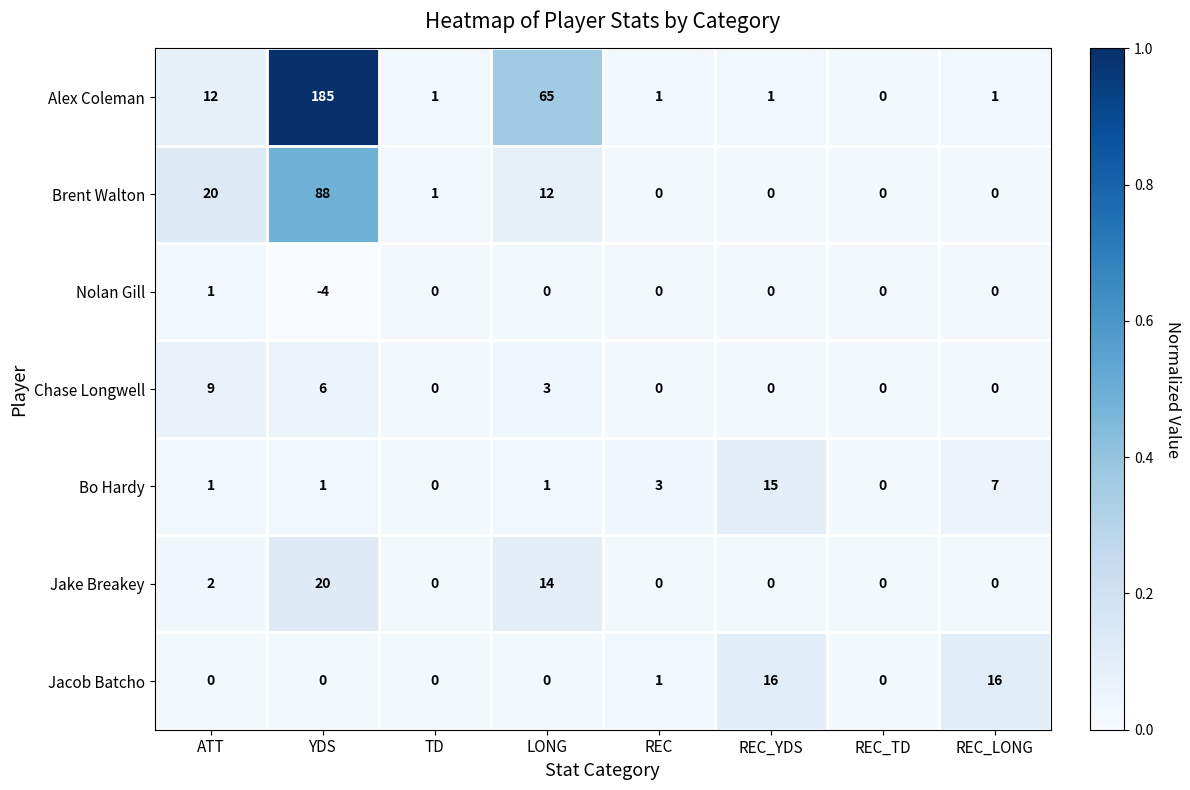

What is the highest value of the Bo Hardy series?

15